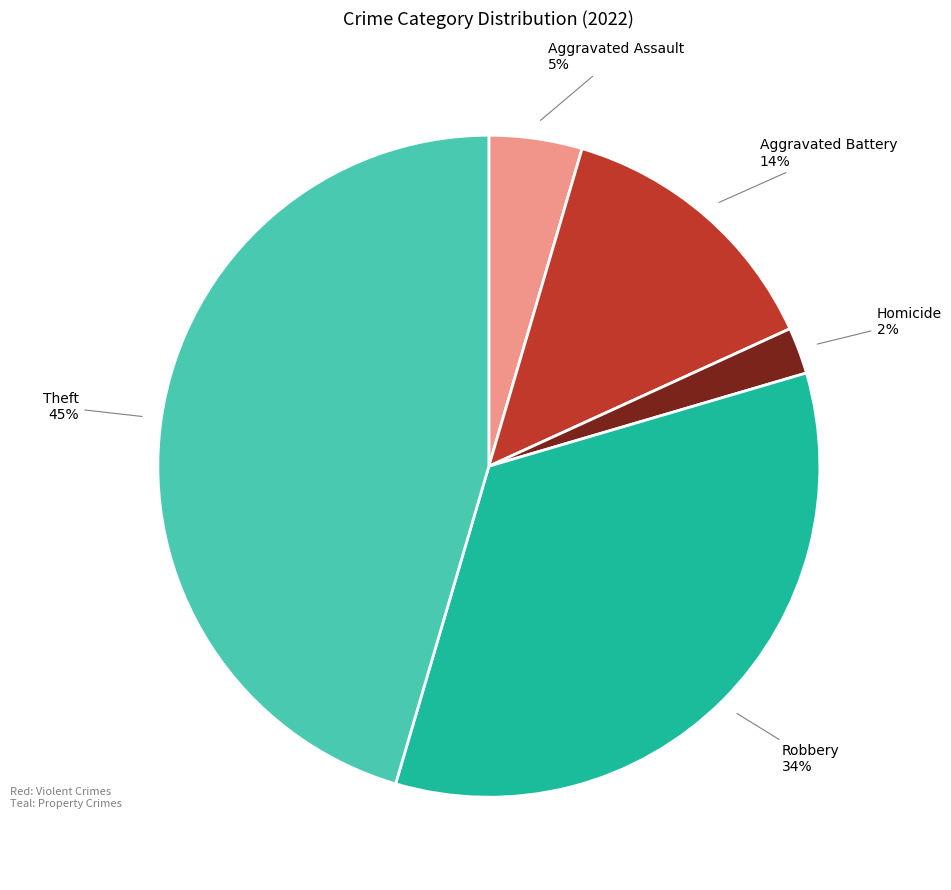

Is there any slice that represents more than half of the pie?

No